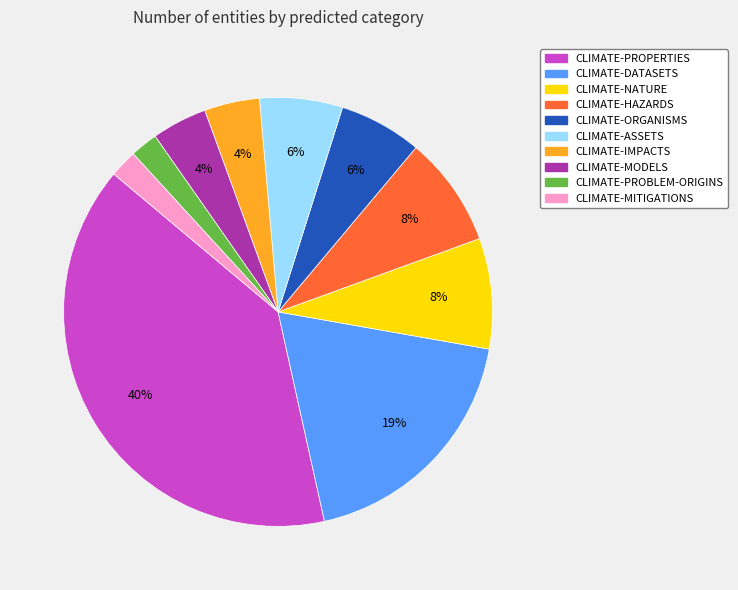

Is it true that CLIMATE-PROBLEM-ORIGINS is 2% of the pie?

True